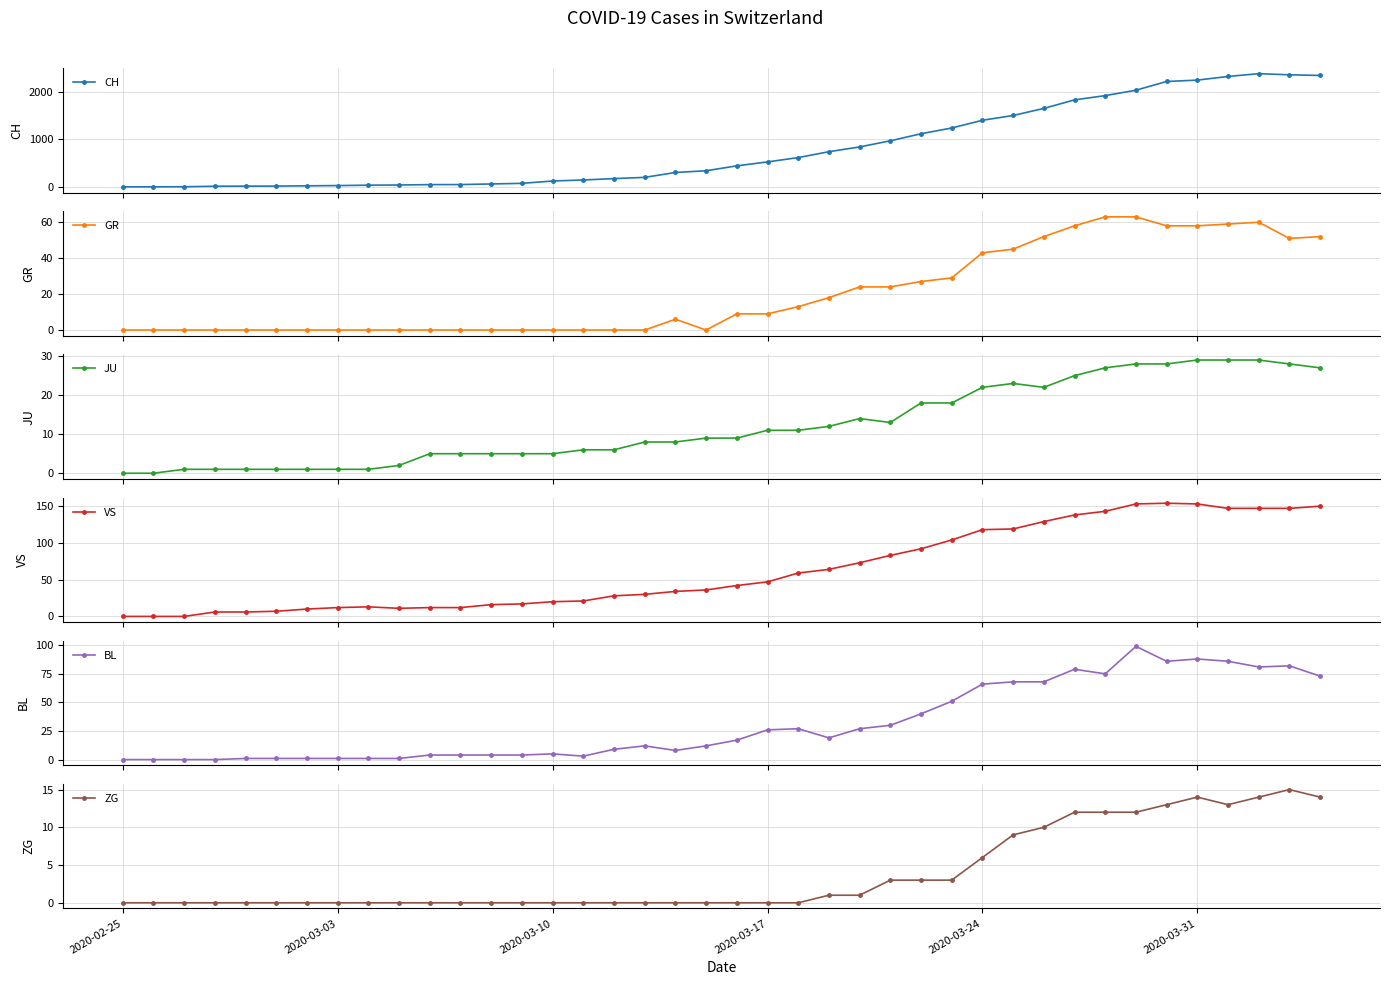

What is the value of the GR point at the 23rd from the left?

13